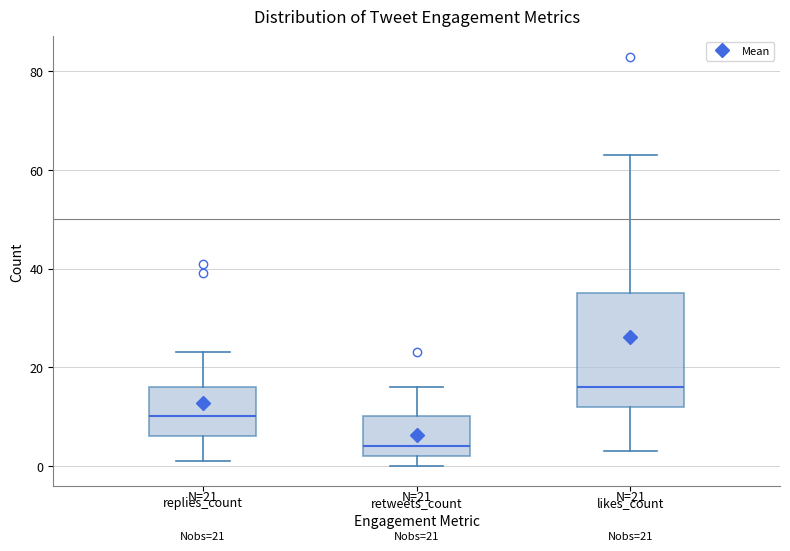

Which box's median line is the highest?

likes_count